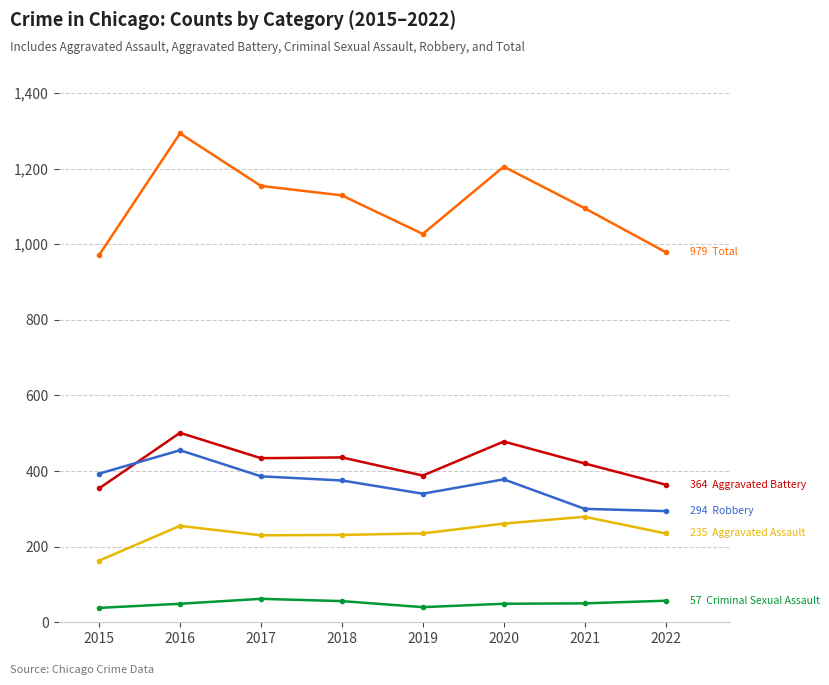

What is the total value across all series at 2022?

1929